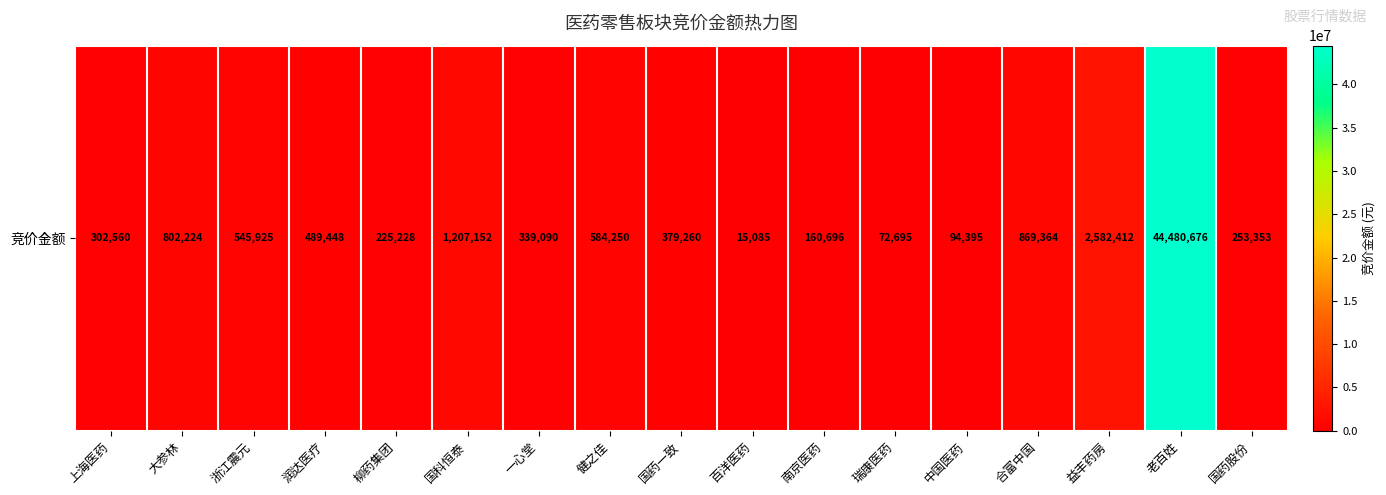

Rank the categories by value from highest to lowest.

老百姓, 益丰药房, 国科恒泰, 合富中国, 大参林, 健之佳, 浙江震元, 润达医疗, 国药一致, 一心堂, 上海医药, 国药股份, 柳药集团, 南京医药, 中国医药, 瑞康医药, 百洋医药